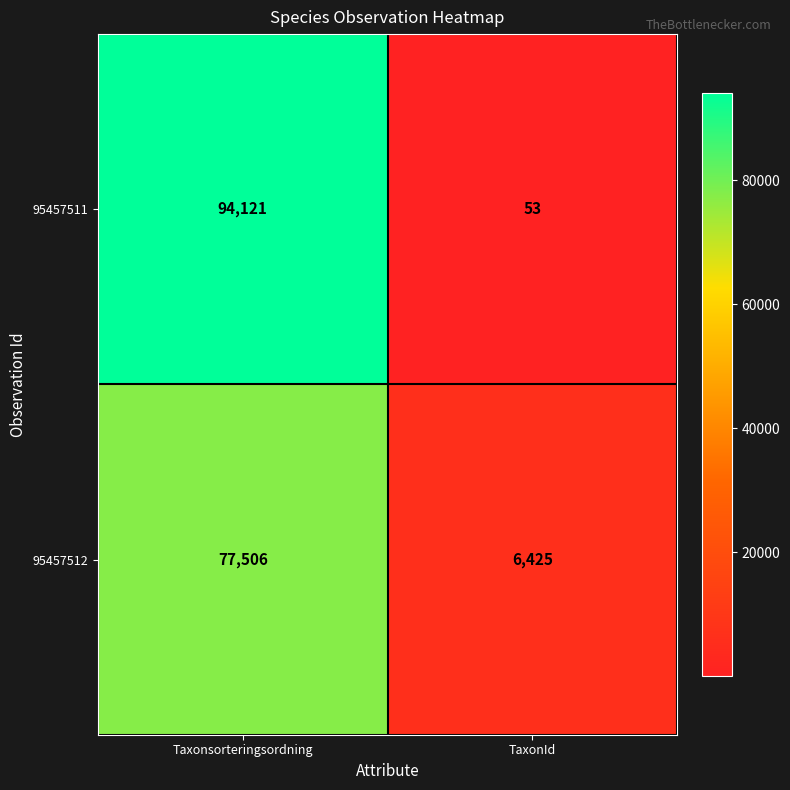

What is the difference between the maximum and minimum values in the 95457512 series?

71081